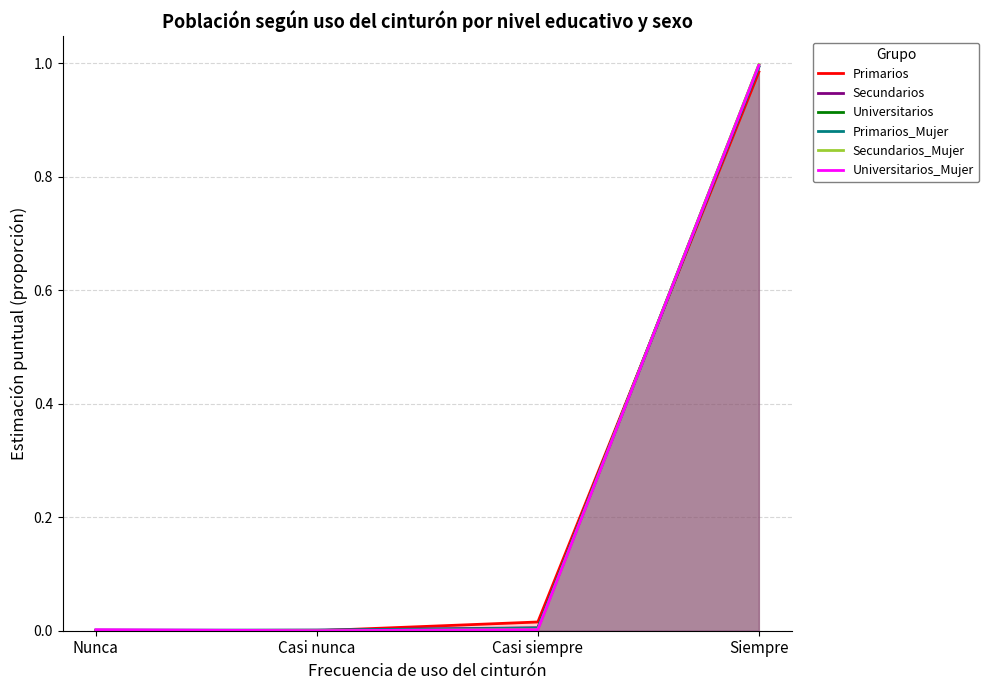

The Secundarios_Mujer series shows 1.0 at Siempre. True or false?

True